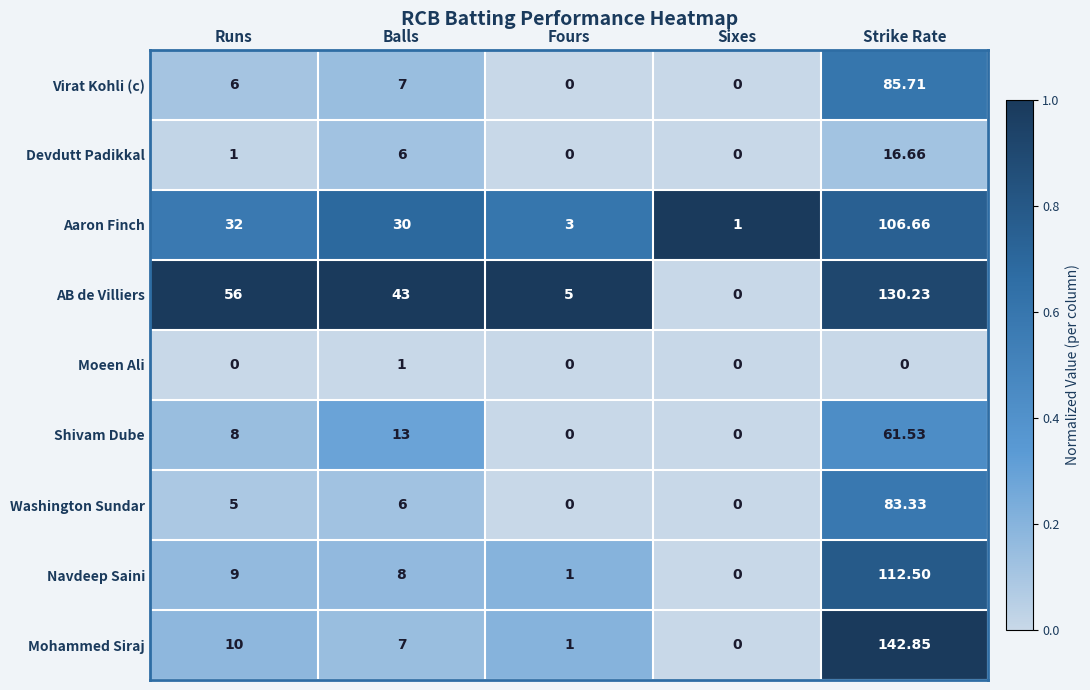

How many data points does each series have?

5